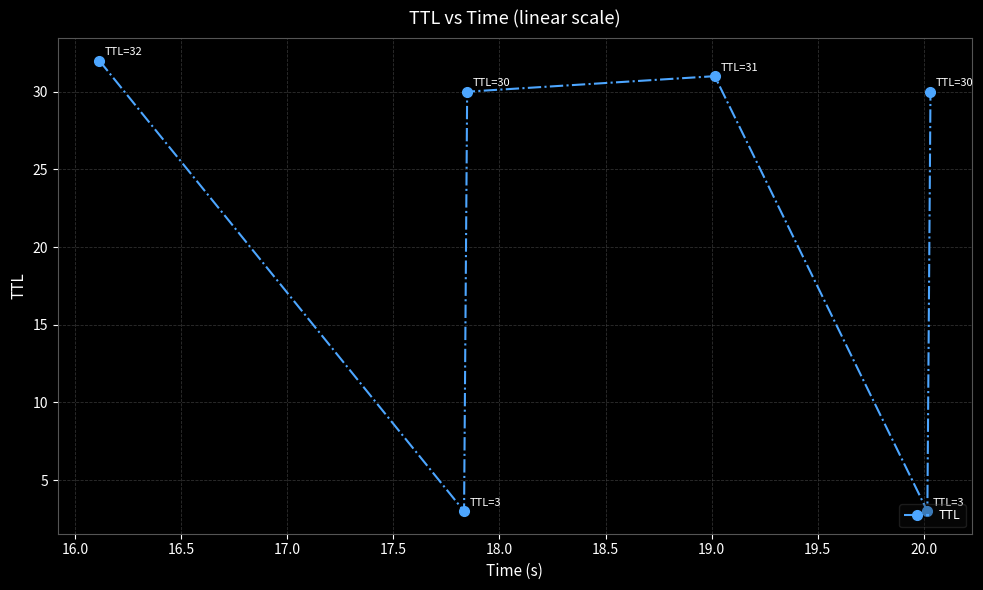

What is the greatest value displayed?

32